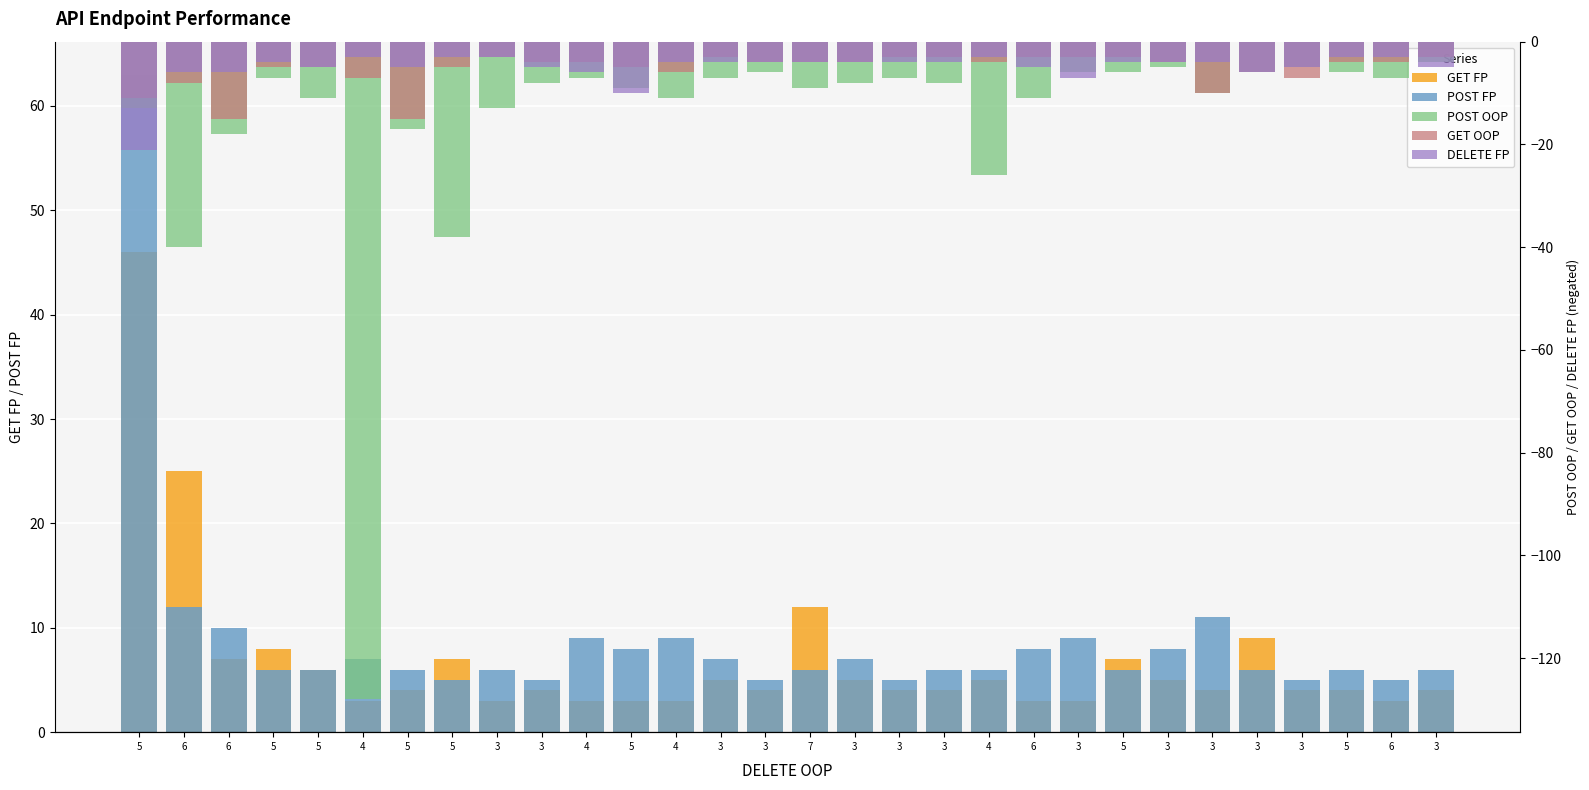

Reading left to right, transcribe all the data shown in this chart.

GET FP: 5=46	6=25	6=7	5=8	5=6	4=3	5=4	5=7	3=3	3=4	4=3	5=3	4=3	3=5	3=4	7=12	3=5	3=4	3=4	4=5	6=3	3=3	5=7	3=5	3=4	3=9	3=4	5=4	6=3	3=4
POST FP: 5=63	6=12	6=10	5=6	5=6	4=7	5=6	5=5	3=6	3=5	4=9	5=8	4=9	3=7	3=5	7=6	3=7	3=5	3=6	4=6	6=8	3=9	5=6	3=8	3=11	3=6	3=5	5=6	6=5	3=6
POST OOP: 5=-13	6=-40	6=-18	5=-7	5=-11	4=-128	5=-17	5=-38	3=-13	3=-8	4=-7	5=-9	4=-11	3=-7	3=-6	7=-9	3=-8	3=-7	3=-8	4=-26	6=-11	3=-6	5=-6	3=-5	3=-10	3=-6	3=-5	5=-6	6=-7	3=-4
GET OOP: 5=-11	6=-8	6=-15	5=-5	5=-5	4=-7	5=-15	5=-5	3=-3	3=-4	4=-4	5=-5	4=-6	3=-3	3=-4	7=-4	3=-4	3=-3	3=-3	4=-4	6=-3	3=-3	5=-3	3=-4	3=-10	3=-6	3=-7	5=-4	6=-4	3=-3
DELETE FP: 5=-21	6=-6	6=-6	5=-4	5=-5	4=-3	5=-5	5=-3	3=-3	3=-5	4=-6	5=-10	4=-4	3=-4	3=-4	7=-4	3=-4	3=-4	3=-4	4=-3	6=-5	3=-7	5=-4	3=-4	3=-4	3=-6	3=-5	5=-3	6=-3	3=-5